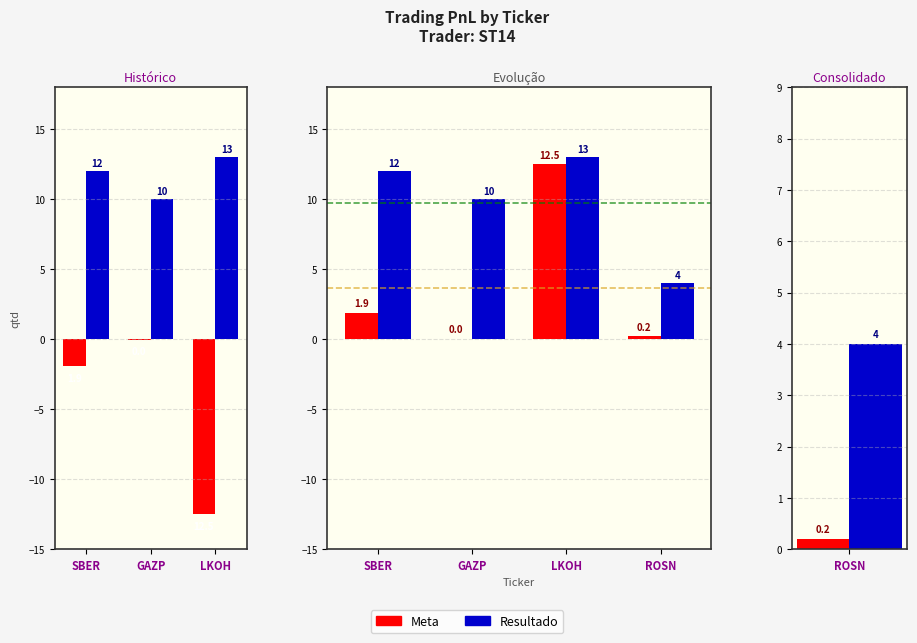

How many distinct data groups are displayed?

2